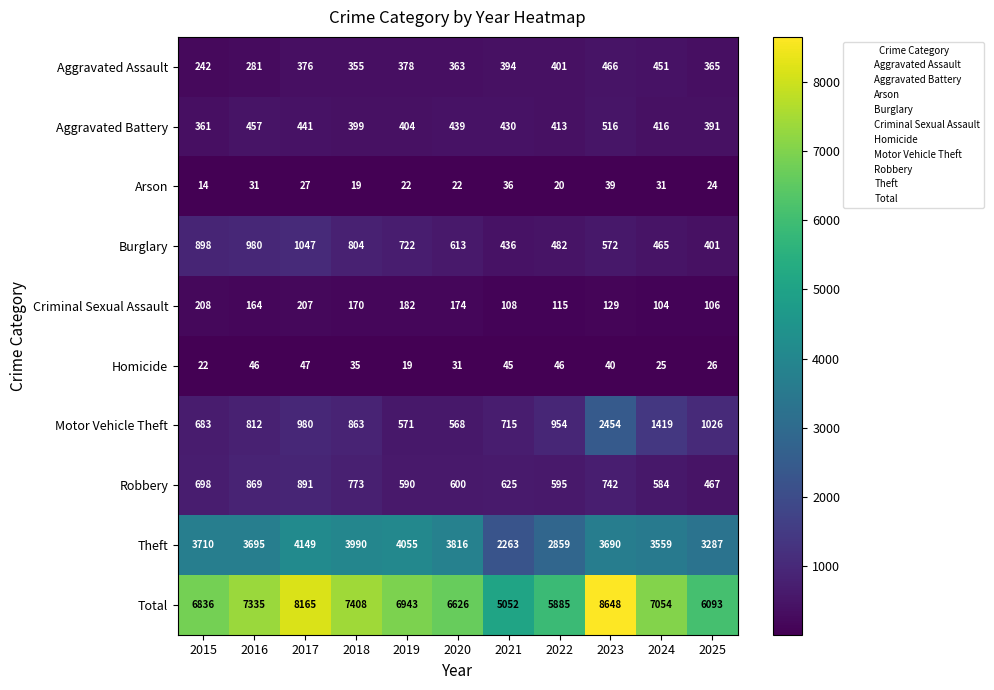

At which category does the chart reach its peak across all series?

2023